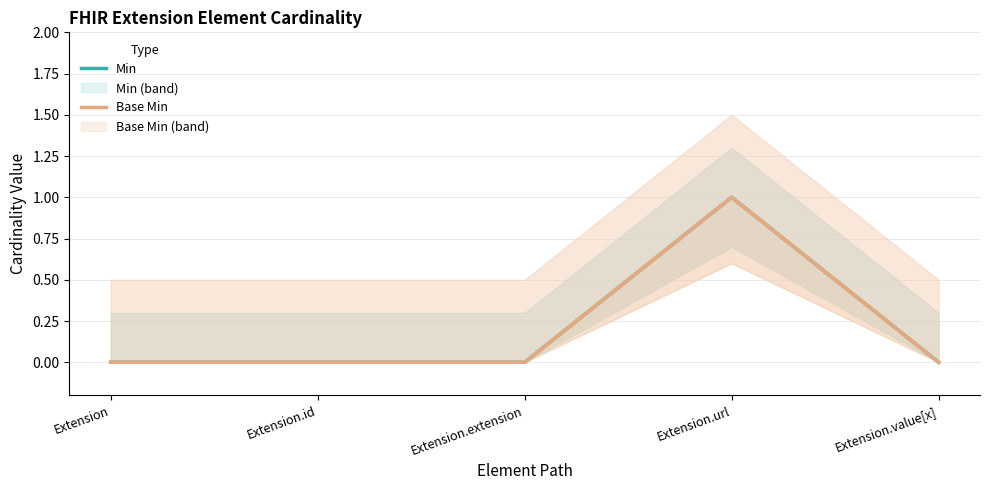

What is the total value across all series at Extension.url?

2